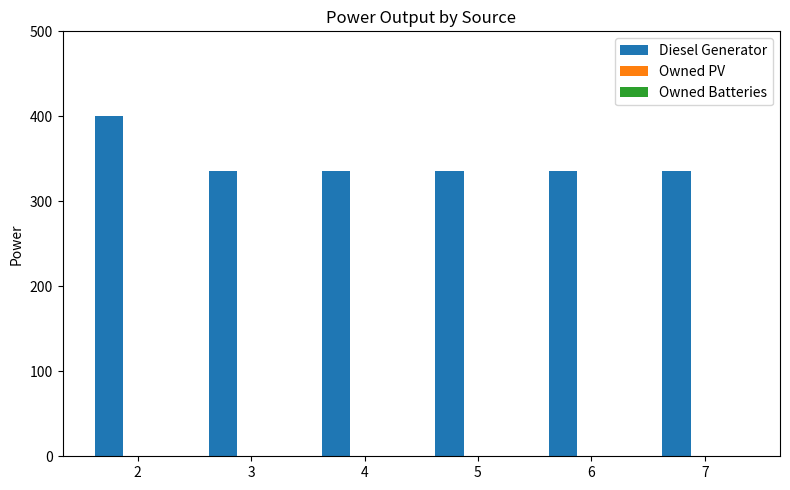

How many bars are there in total?

6